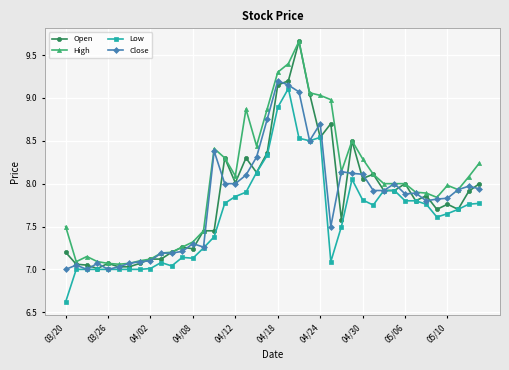

What is the minimum value shown in the chart?

6.6